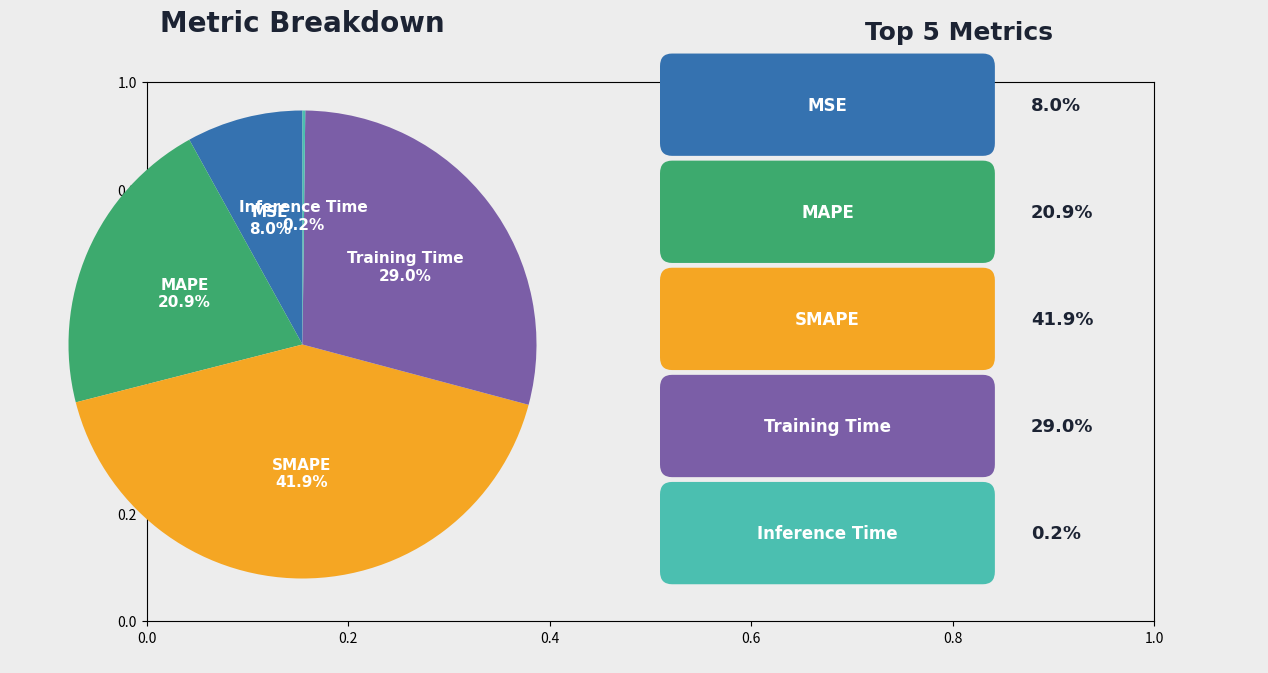

Is there any slice that represents more than half of the pie?

No